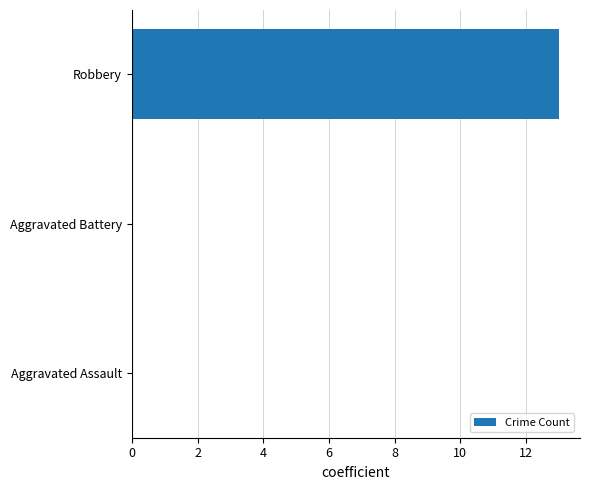

How many data points does each series have?

3